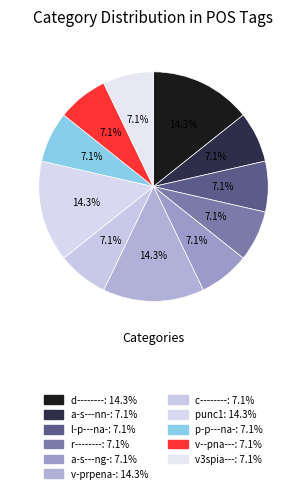

Count the number of slices in the pie.

11